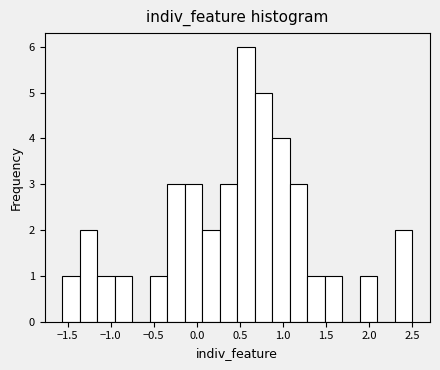

How tall is the bar that spans 1.50 to 1.70 on the x-axis? Neither the bar edges nor the heights are printed on the chart, so give them approximately, as read against the axes.

1